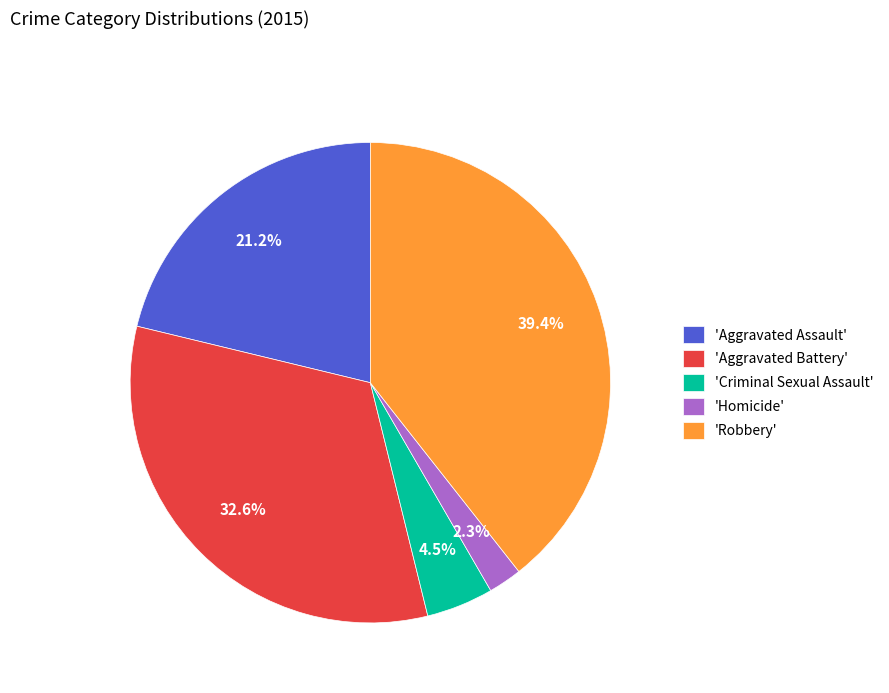

What is the largest slice in the pie chart?

'Robbery'